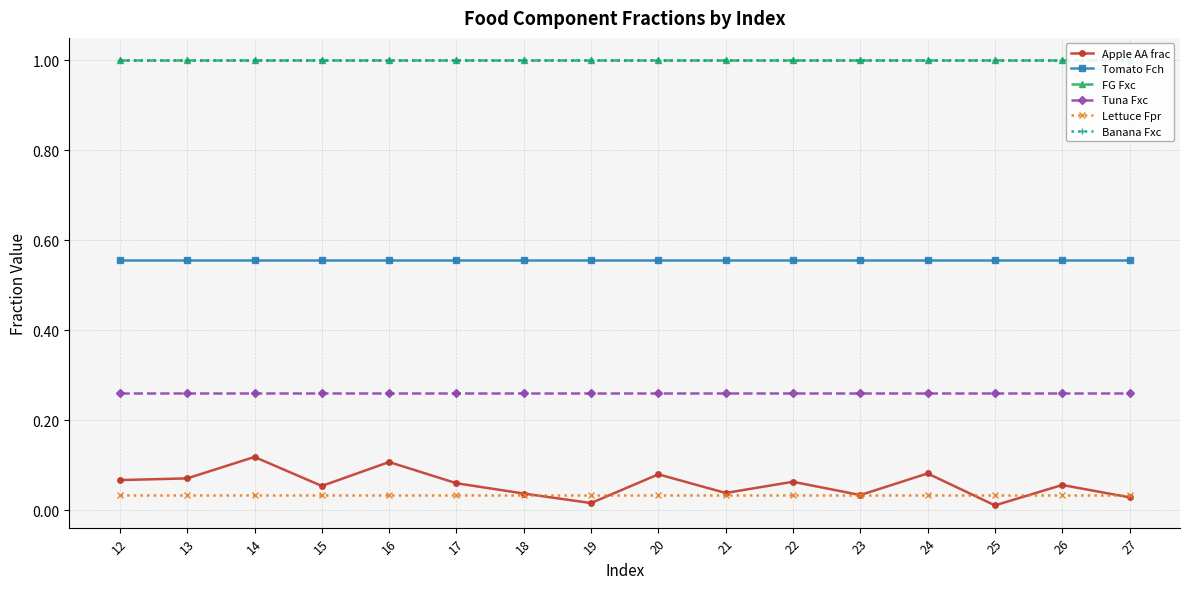

What is the average value of the FG Fxc series?

1.0